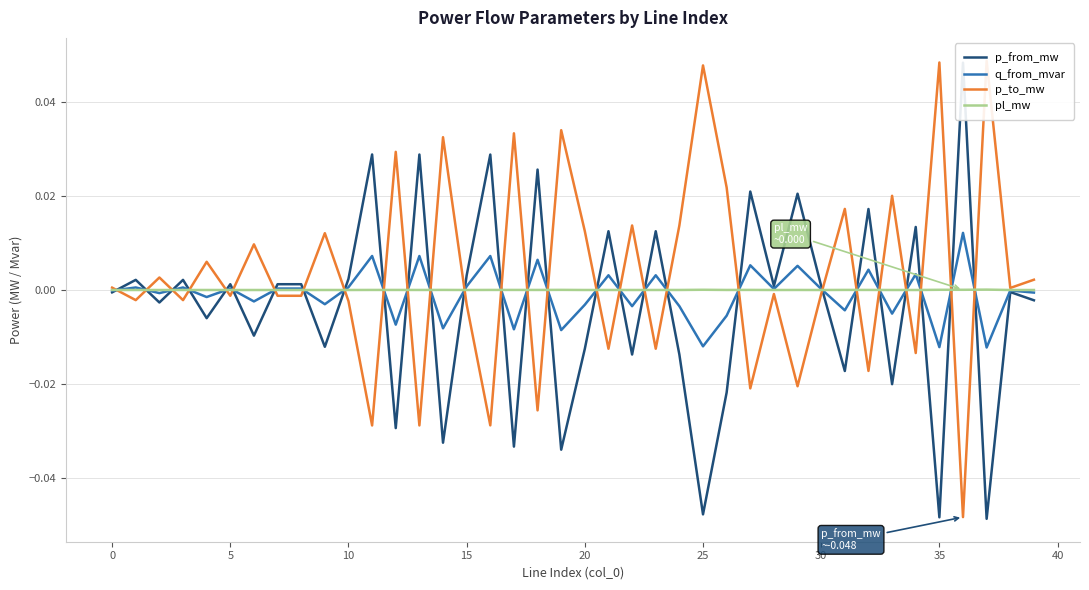

How many lines are shown in the chart?

4